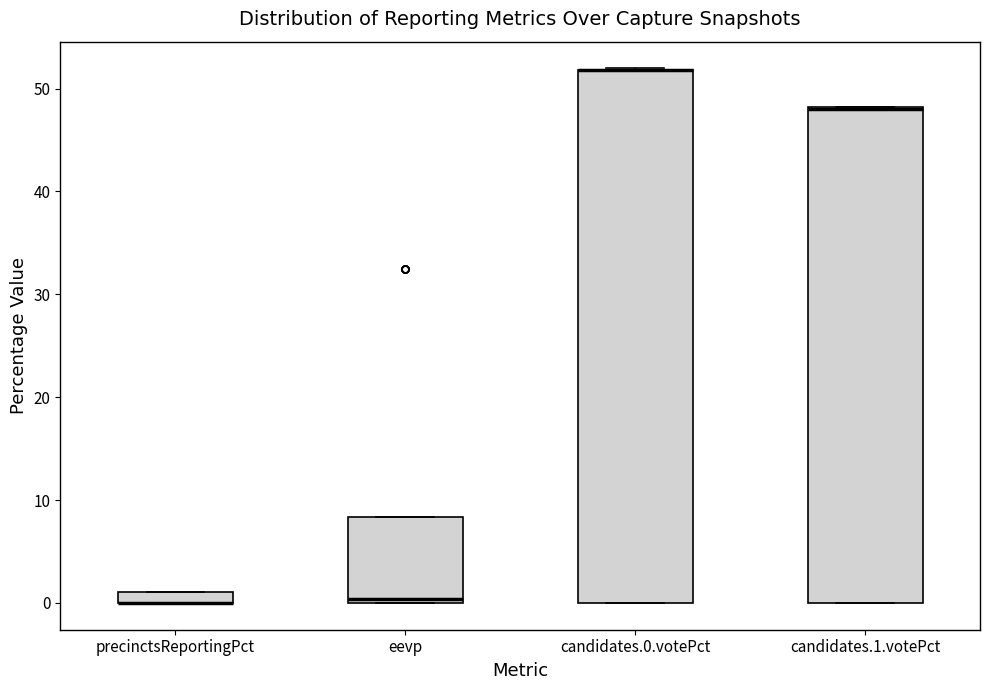

Comparing the boxes themselves (not the whiskers), which one is the tallest?

candidates.0.votePct